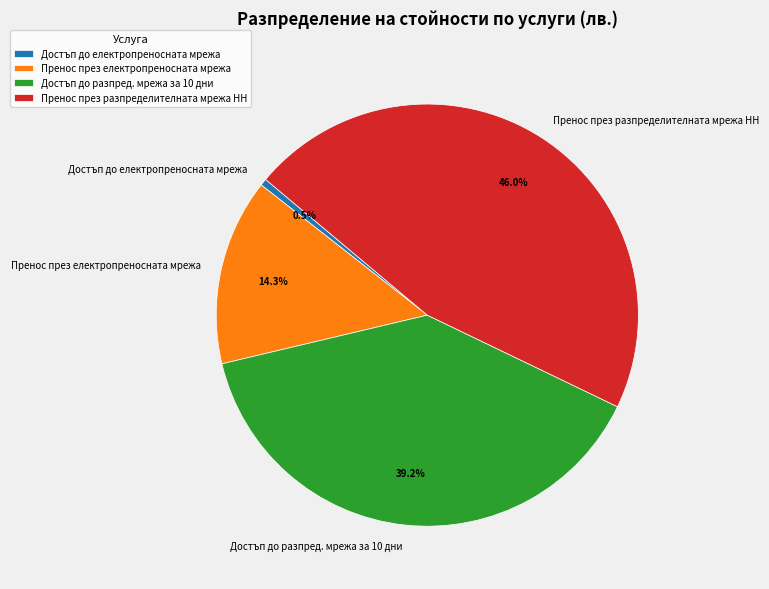

The Пренос през разпределителната мрежа НН slice represents 41% of the pie. True or false?

False